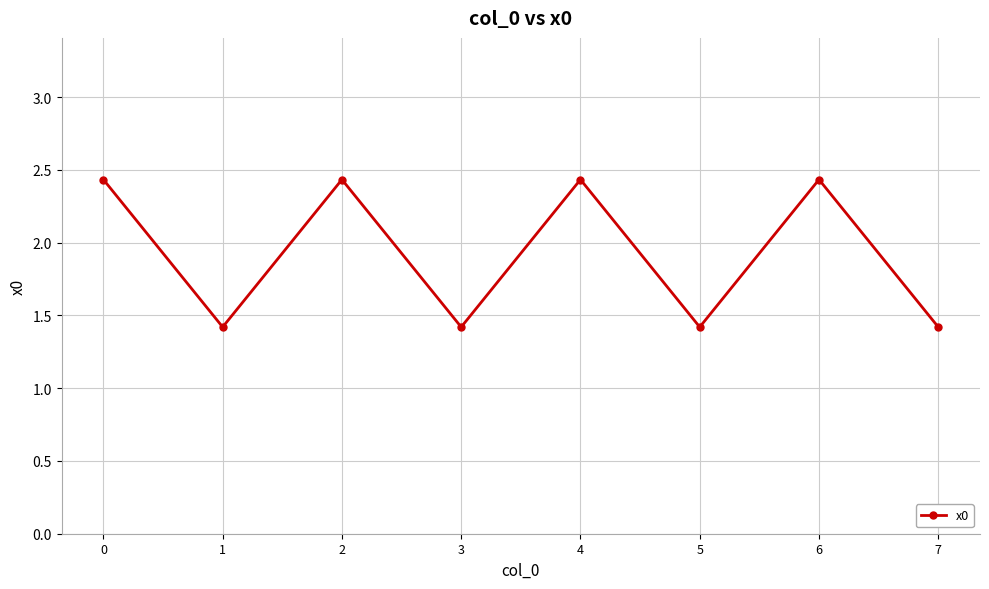

How many points are higher than both their immediate neighbors (excluding endpoints)?

3